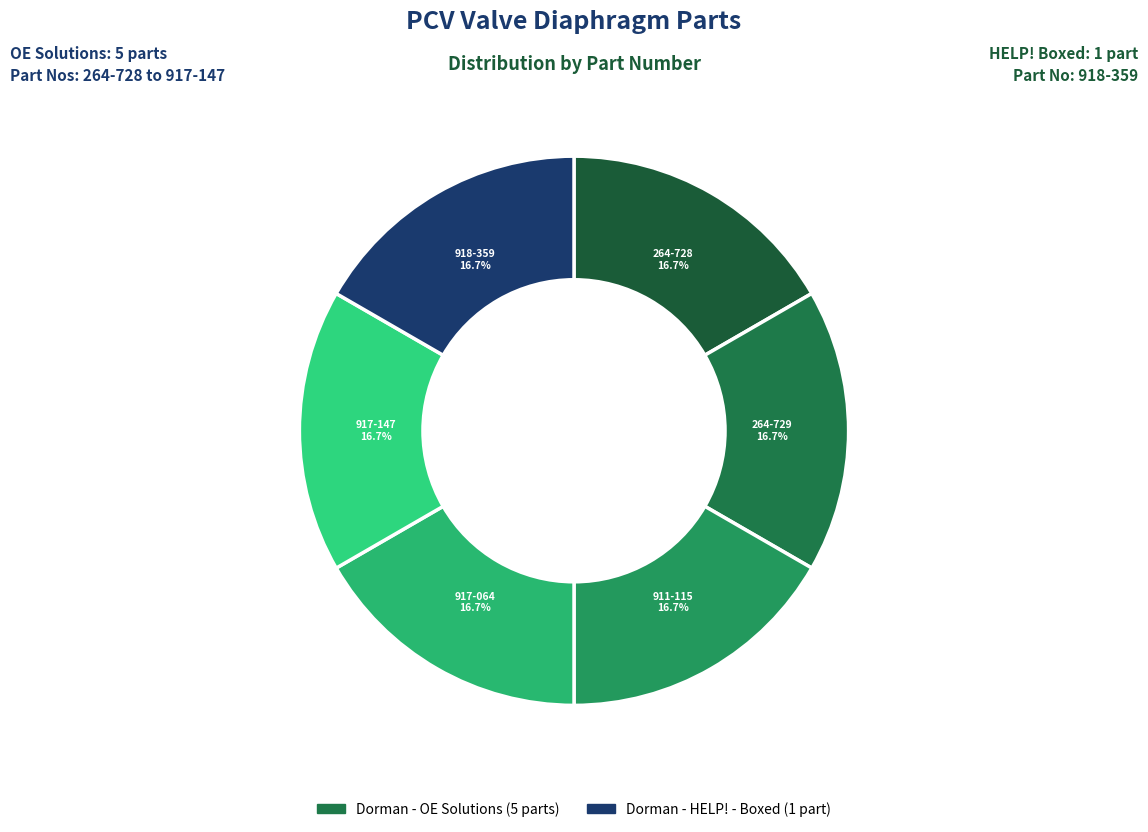

Is the sum of 917-064 and 918-359 greater than half?

No